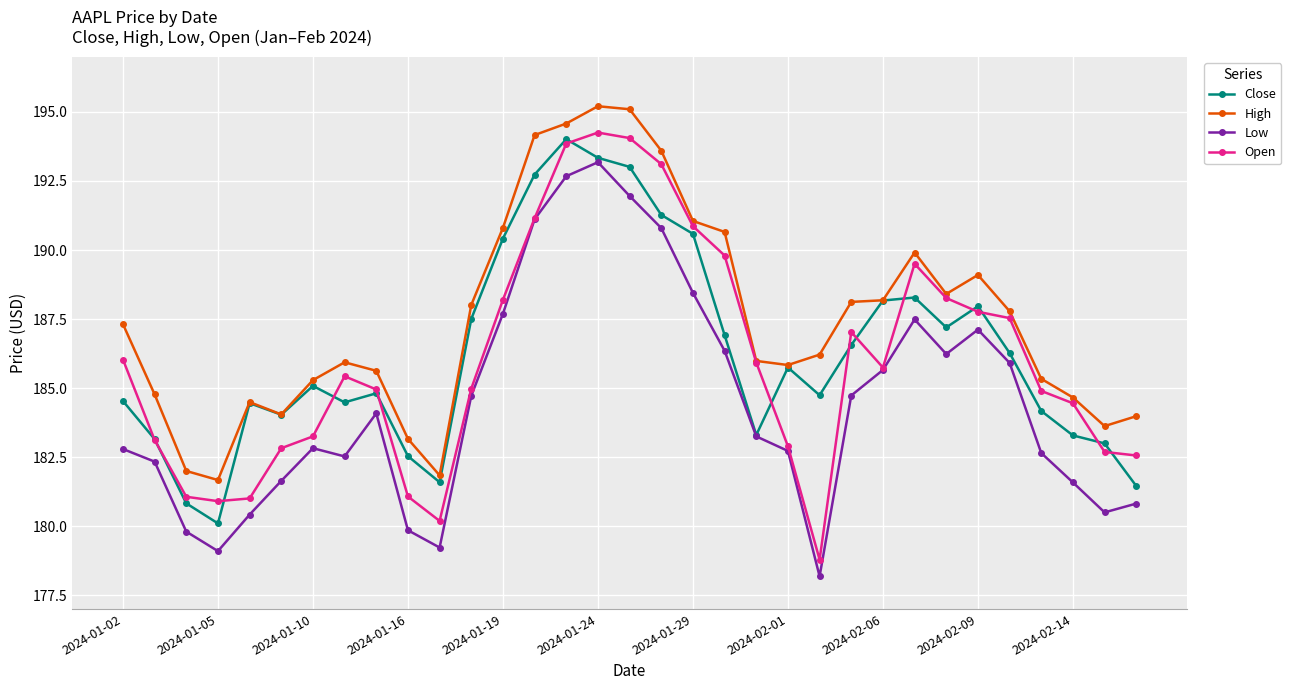

What is the difference between the maximum and minimum values in the Low series?

15.0